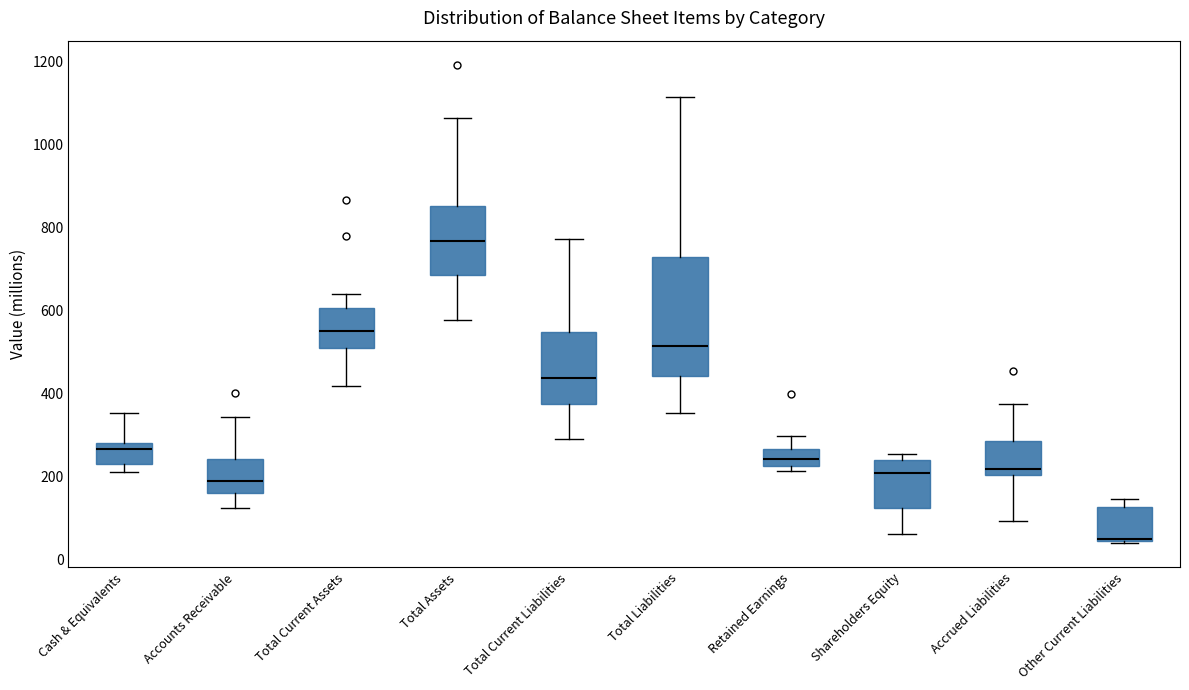

Where is the upper edge of the box for Total Assets on the y-axis? The values are not printed on the chart, so give them approximately, as read against the axis.

860